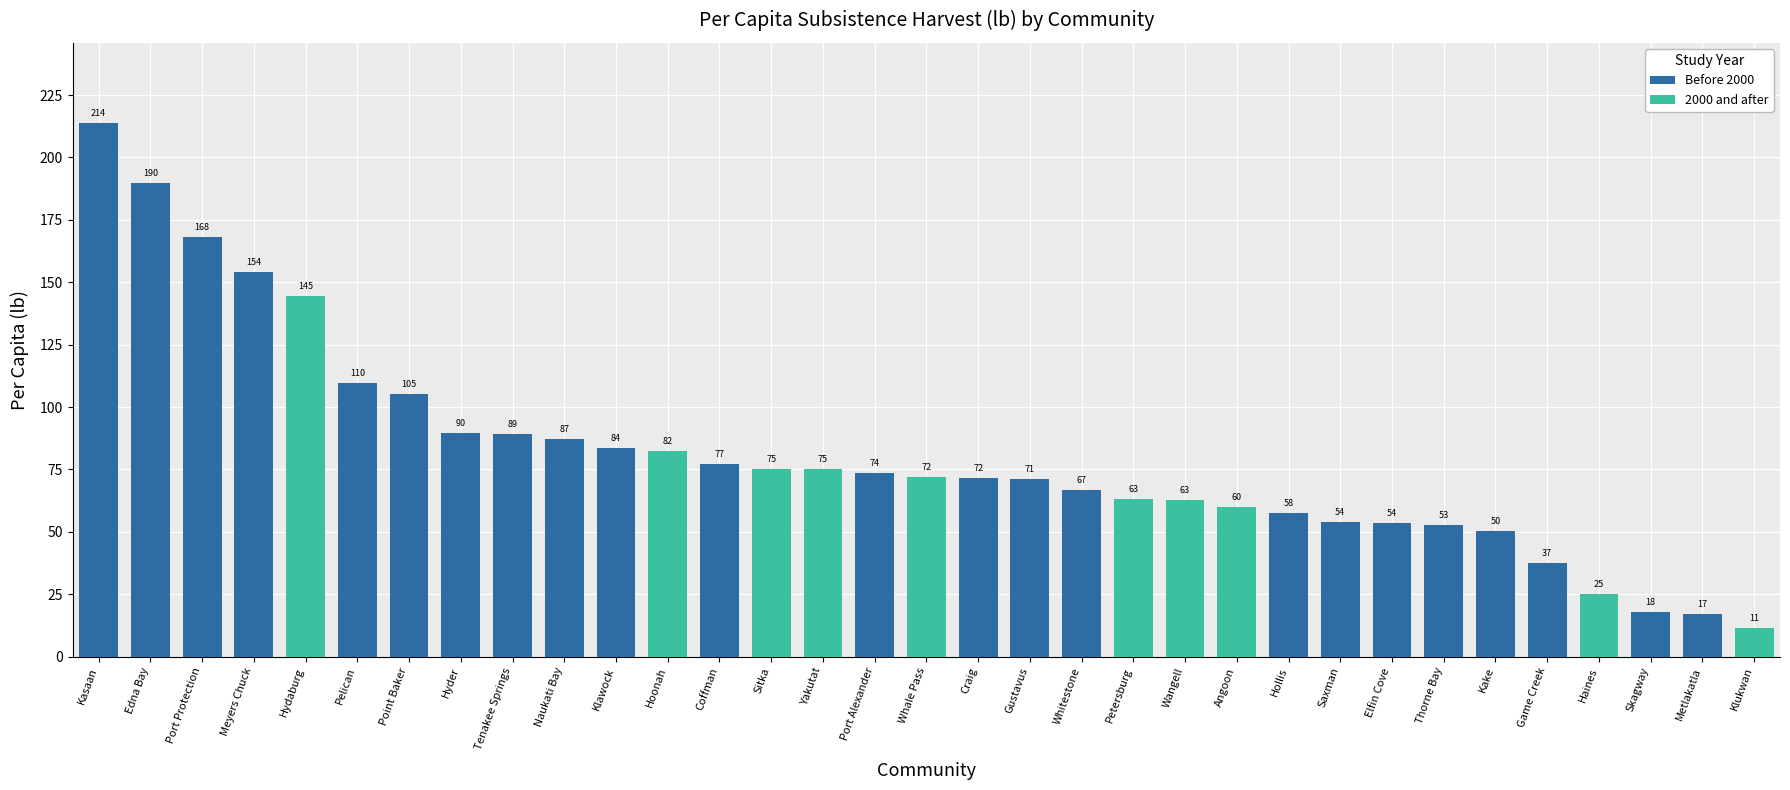

What is the average value?

80.7